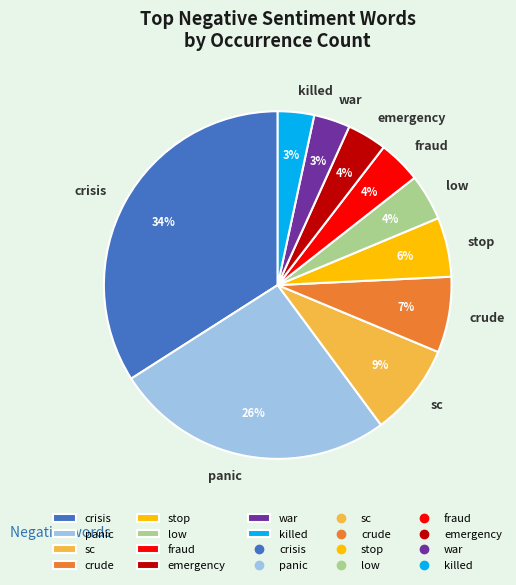

To the nearest percent, what is the difference between the largest and smallest slice percentages?

31%